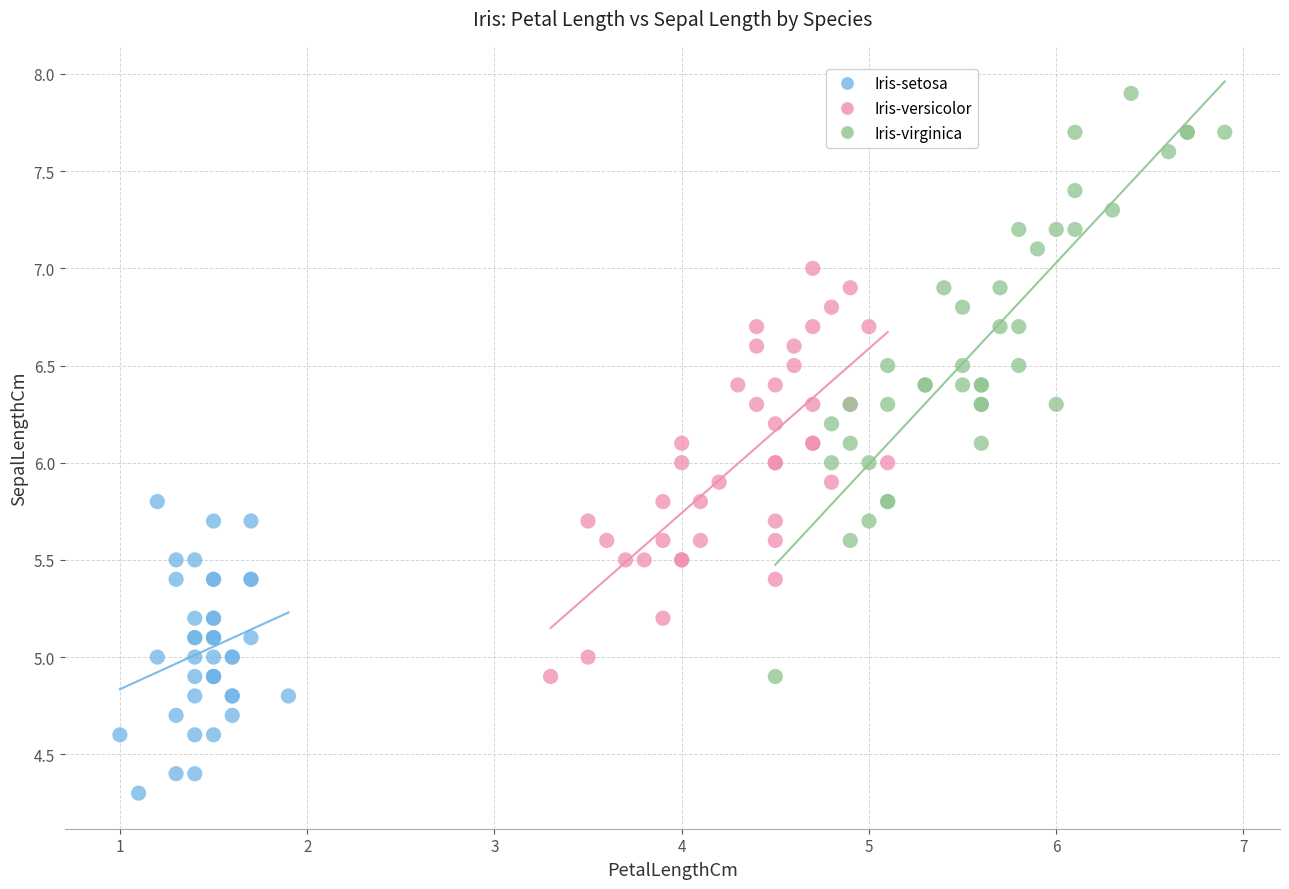

Which series contains the highest Y value?

Iris-virginica